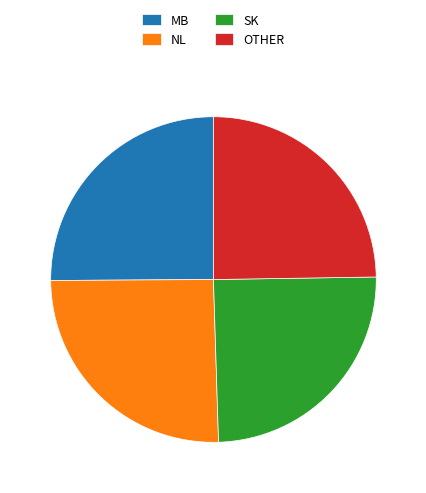

Between SK and NL, which is larger?

NL